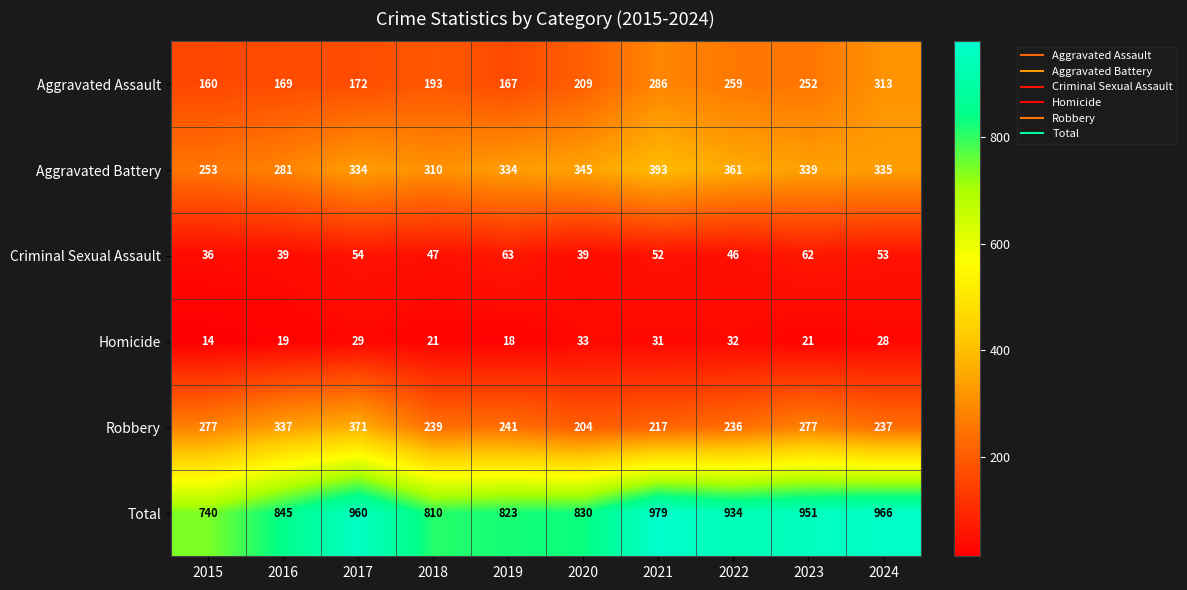

At which label is Total closest to 859?

2016